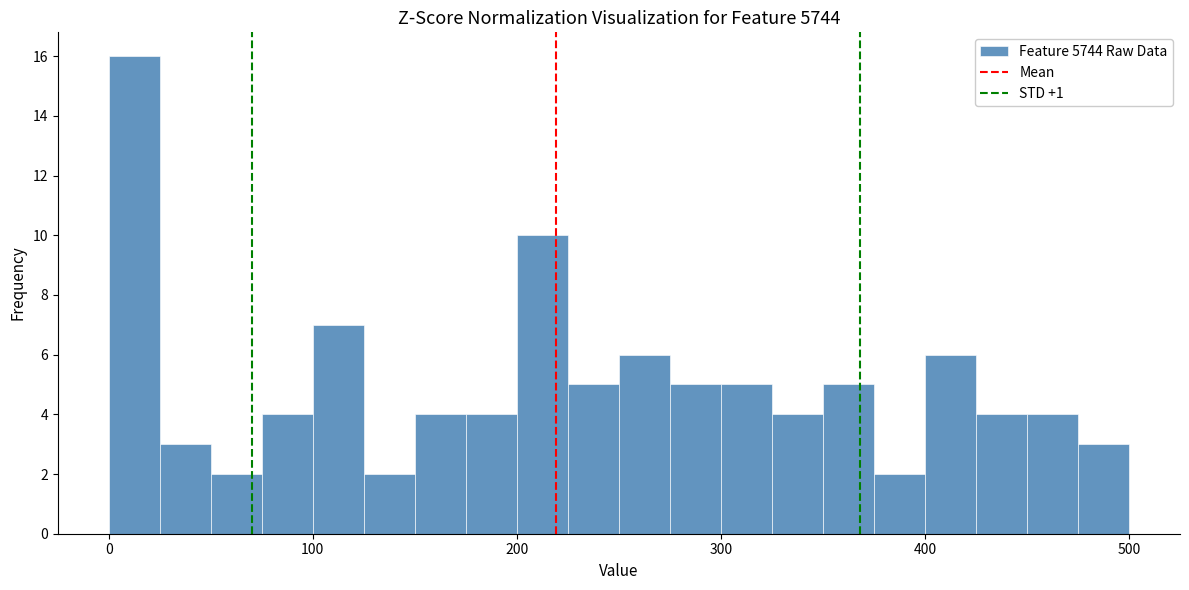

Read against the x-axis, roughly where is the centre of the tallest bar?

10